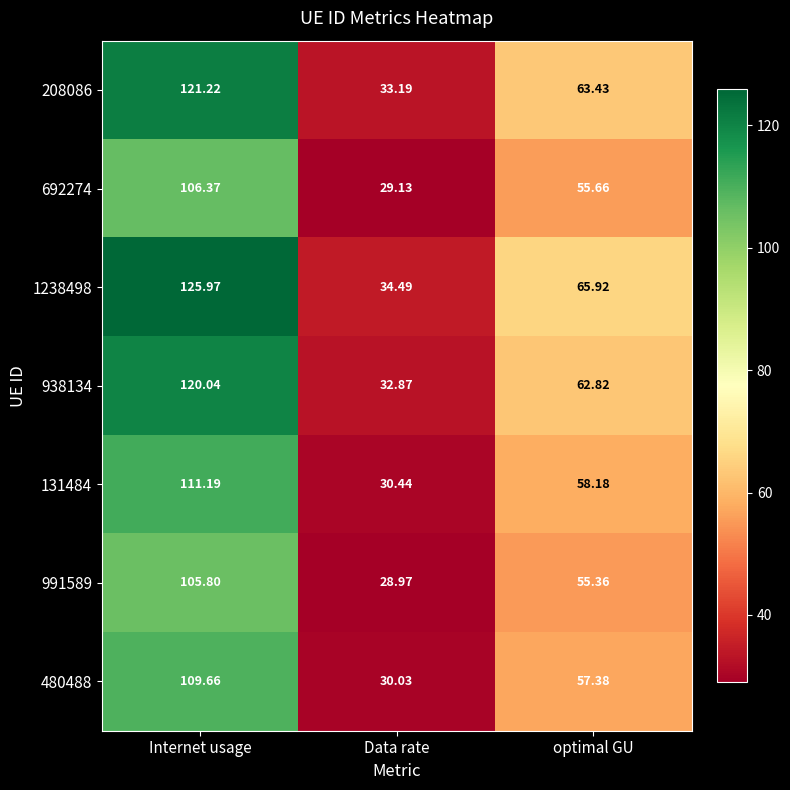

At which label does 131484 first exceed 58?

Internet usage